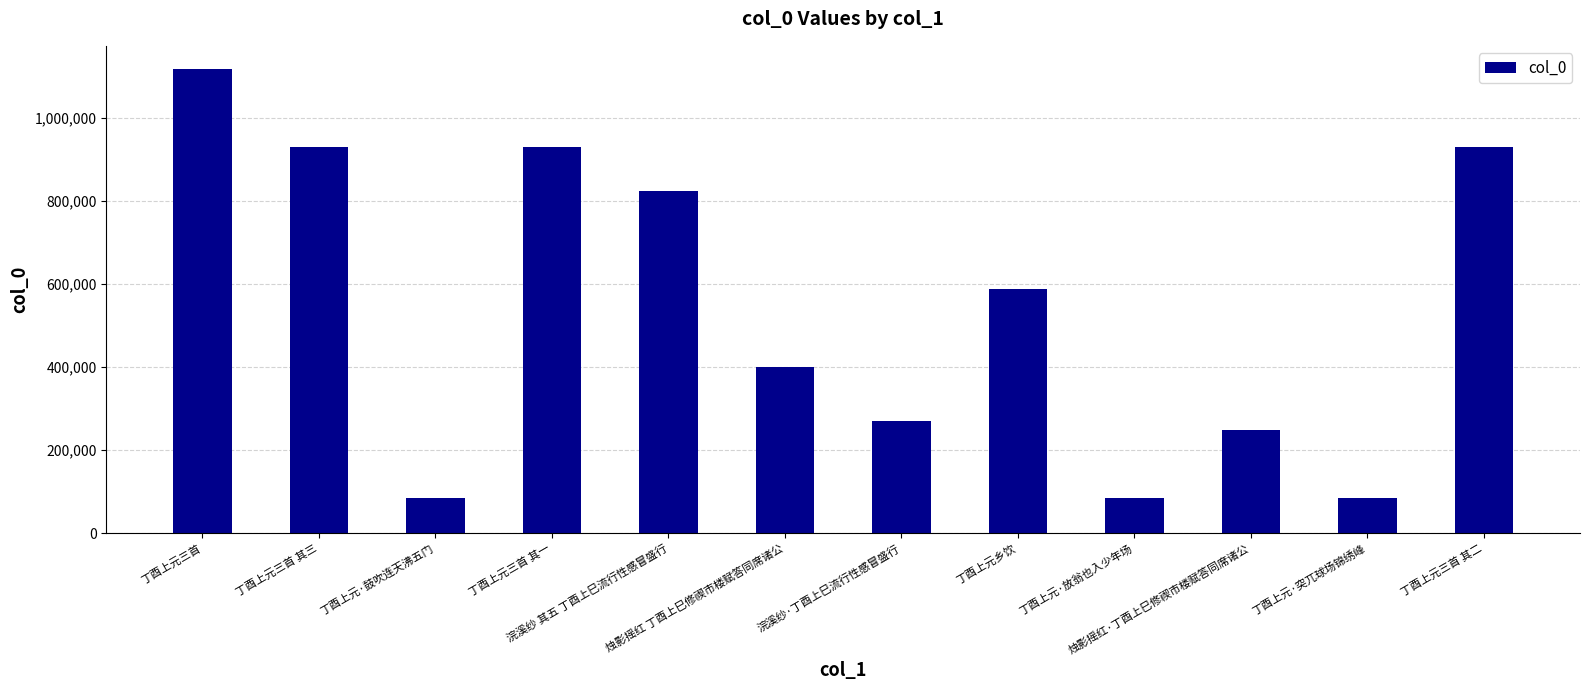

What is the label of the 8th bar from the right?

浣溪纱 其五 丁酉上巳流行性感冒盛行